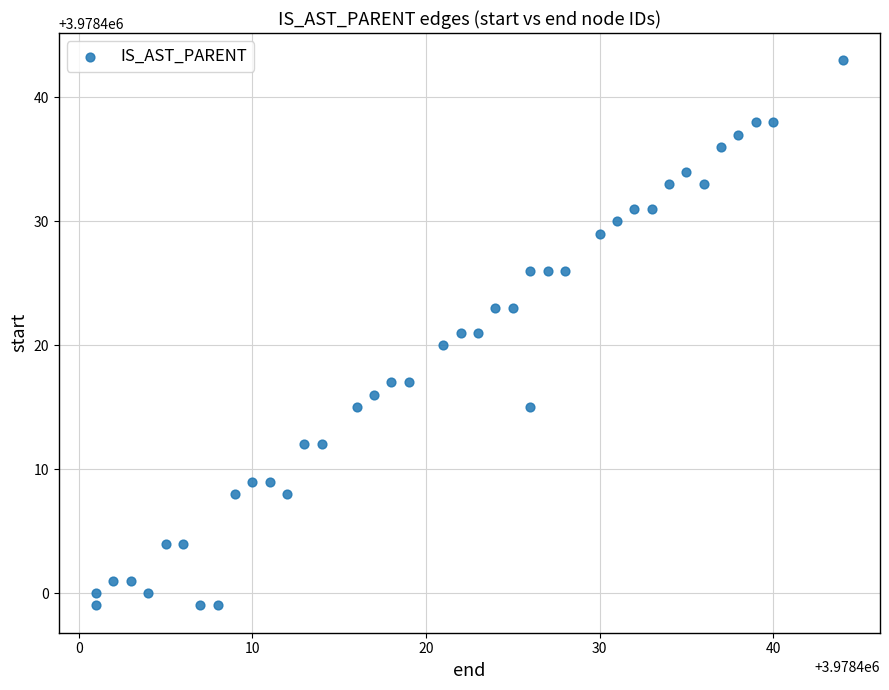

What is the range of Y values (max minus min)?

44